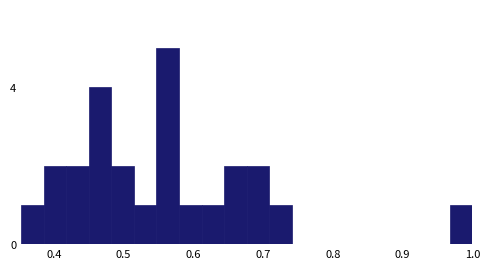

Read against the x-axis, roughly where is the centre of the tallest bar?

0.56